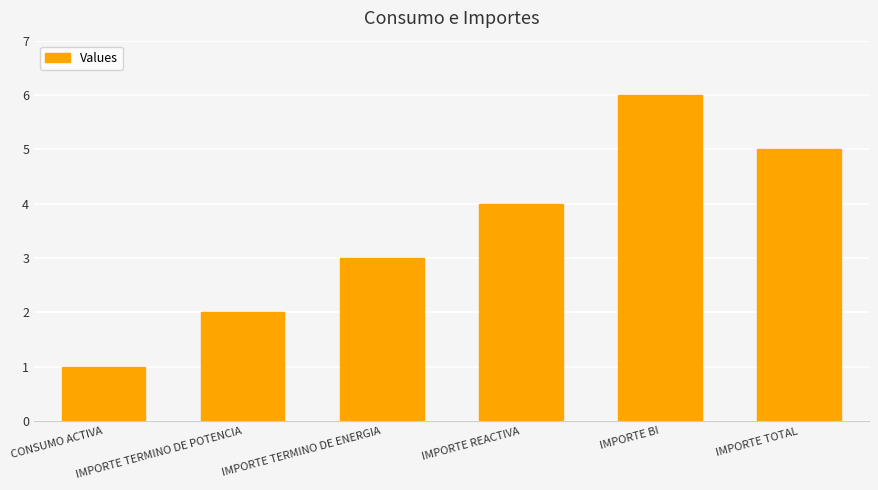

What is the difference between the second highest and minimum values?

4